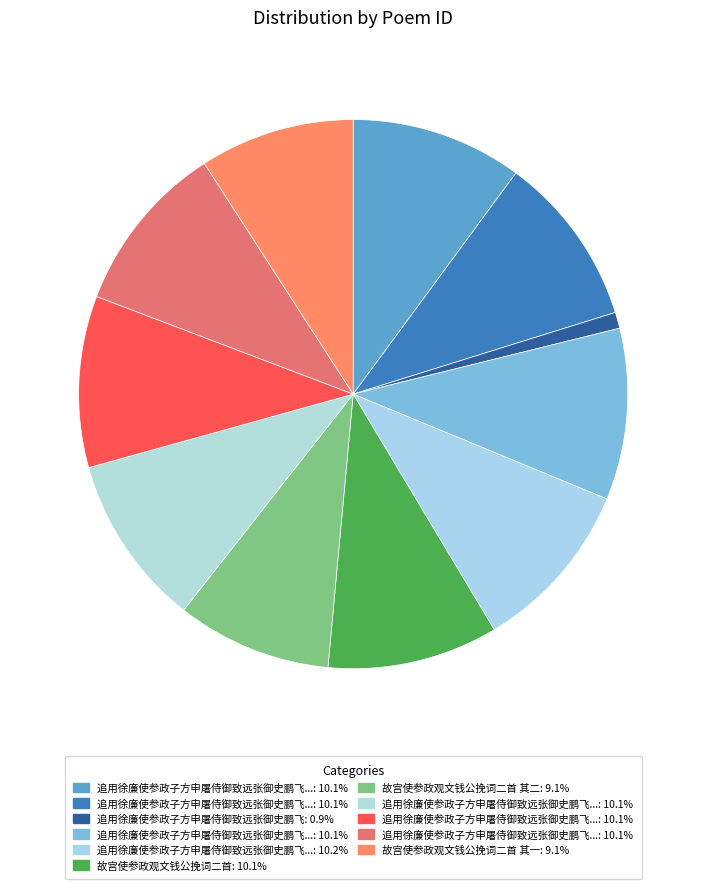

How many slices are in this pie chart?

11